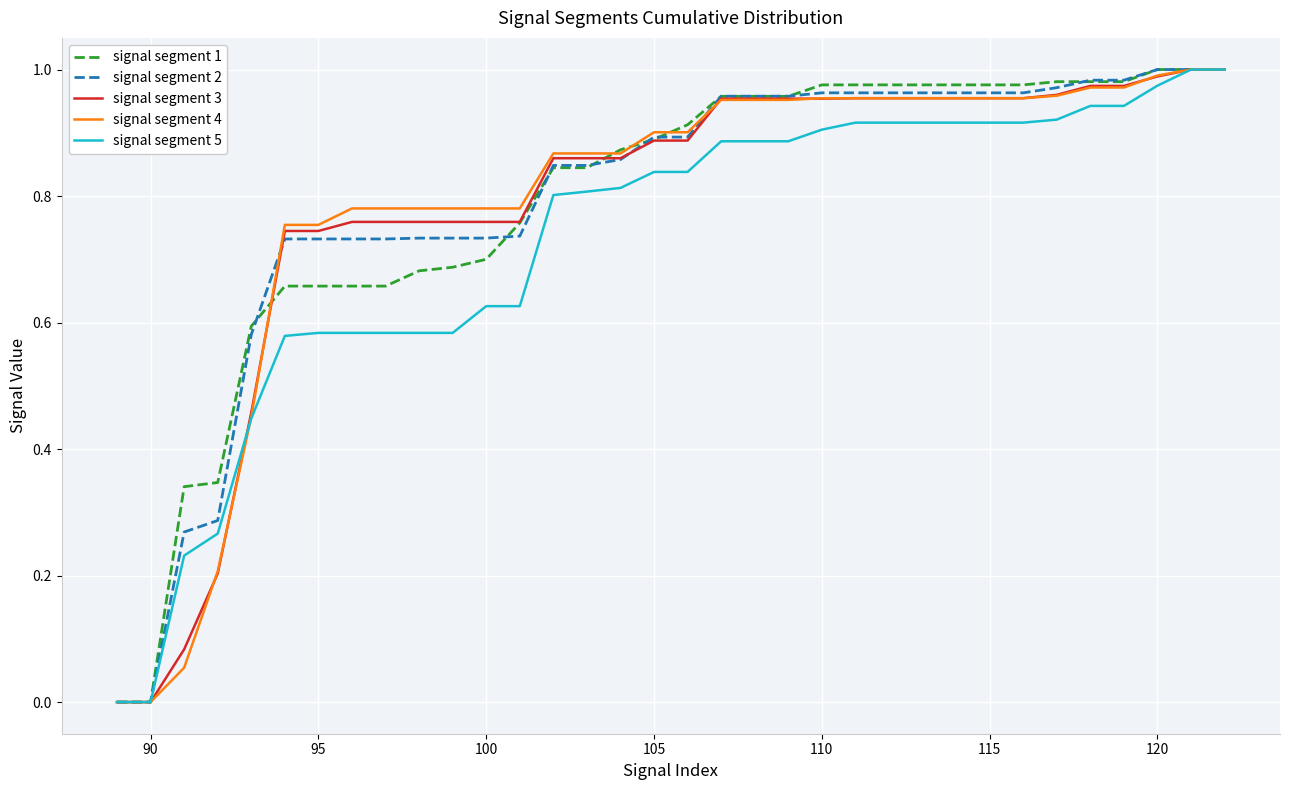

Does the chart display data point markers on the line(s)?

No